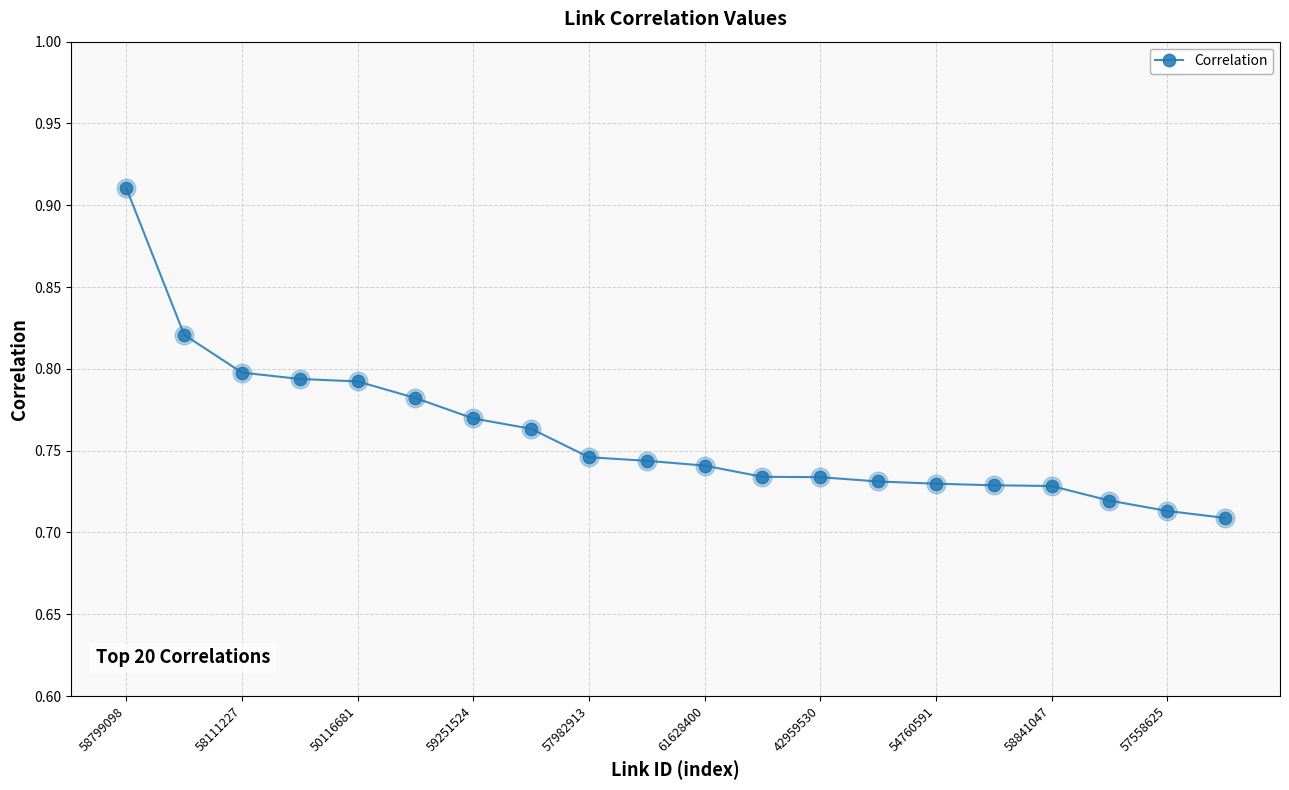

How many values are between 0 and 1?

20